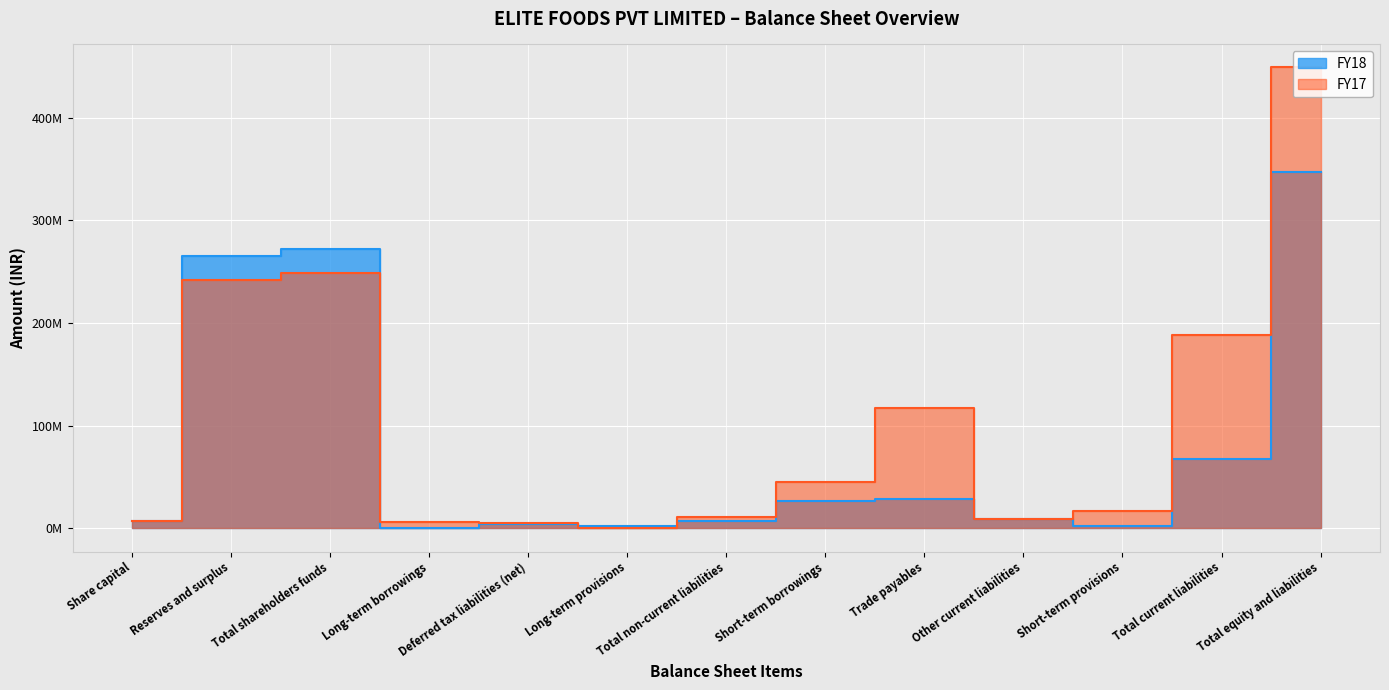

True or false: FY17 has a value of 9191696 at Other current liabilities.

True